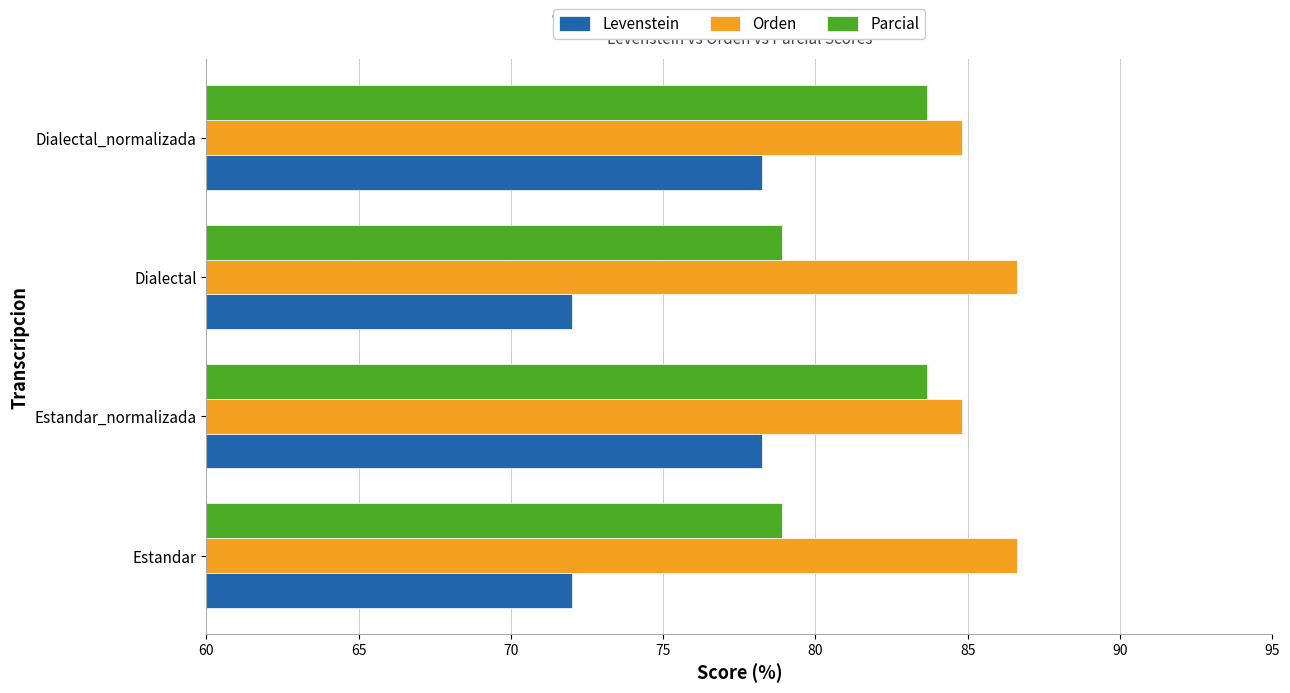

Which series has the widest spread of values?

Levenstein